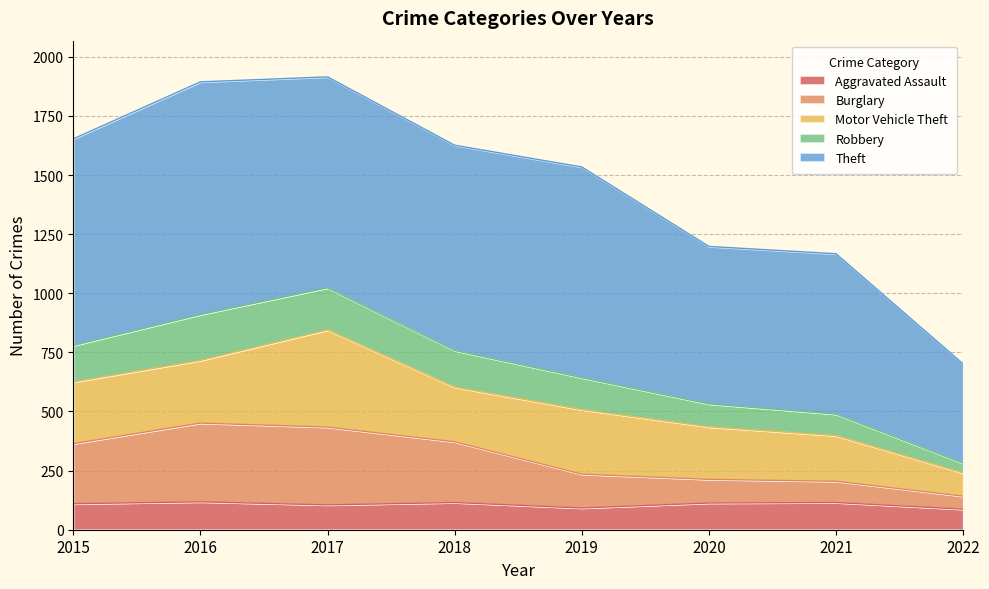

What is the total value across all series at 2017?

1915